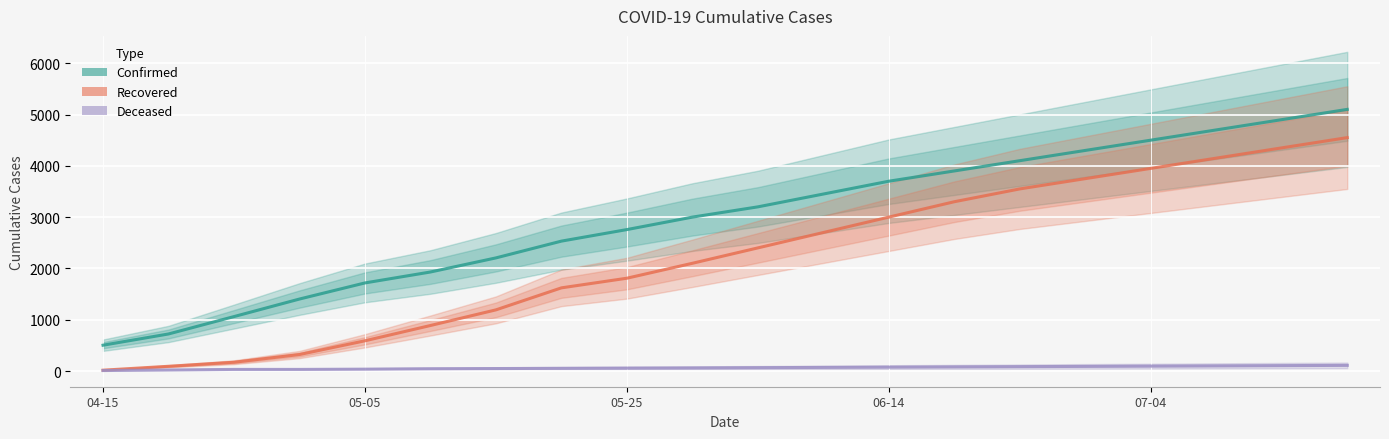

Is this an area chart (filled region under the line)?

No